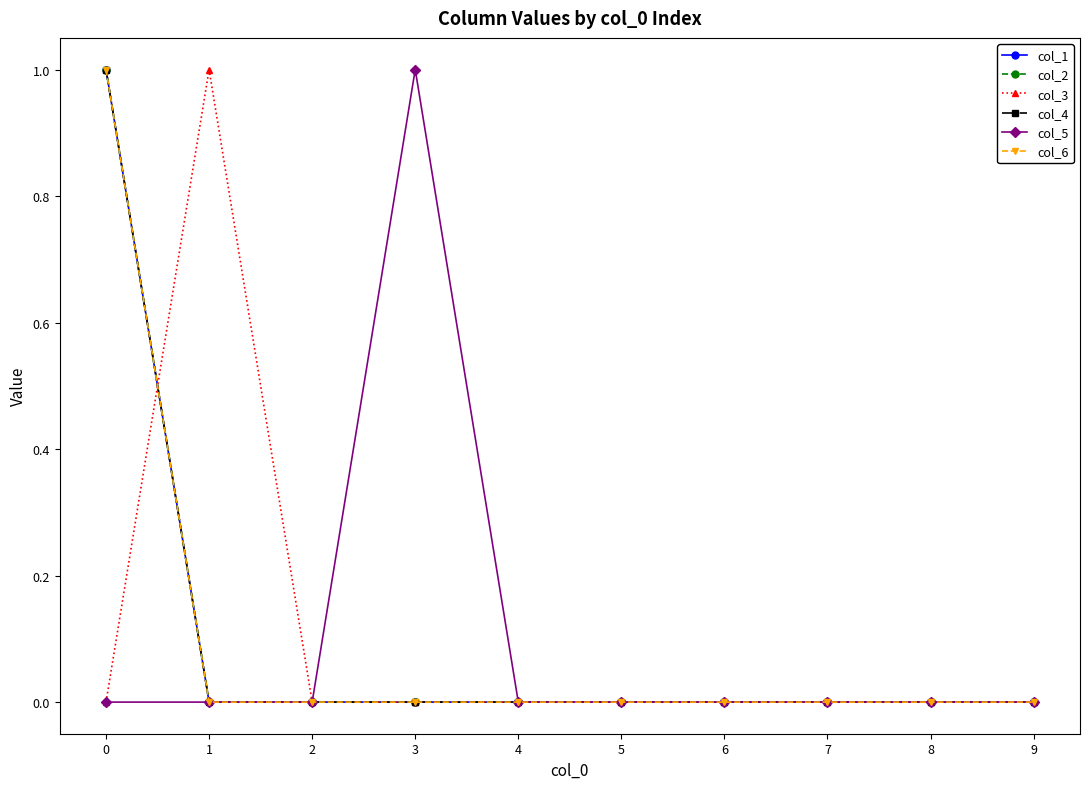

Is this an area chart (filled region under the line)?

No